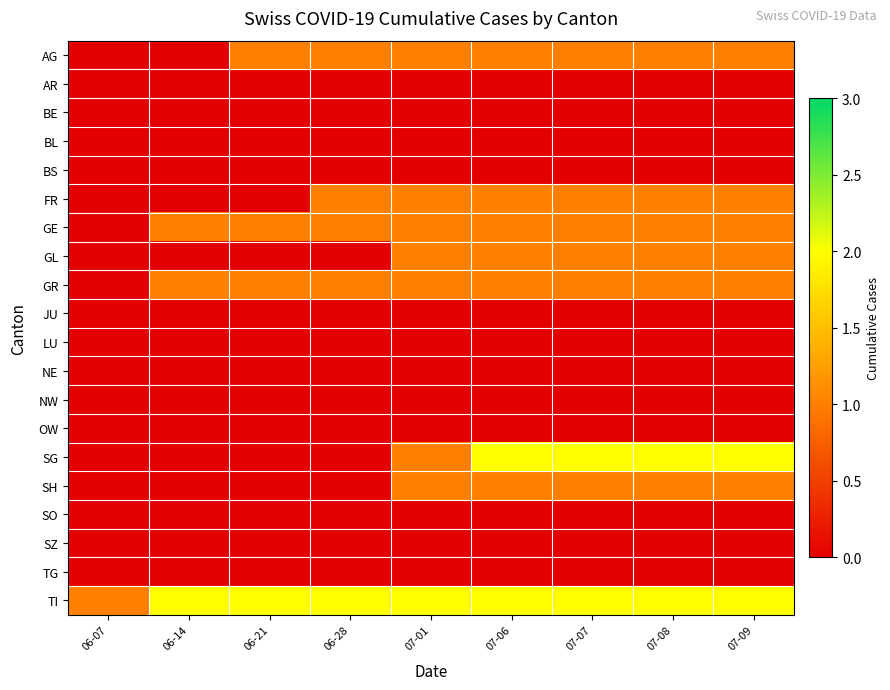

At 07-09, list the series in order from smallest to largest.

AR, BE, BL, BS, JU, LU, NE, NW, OW, SO, SZ, TG, AG, FR, GE, GL, GR, SH, SG, TI